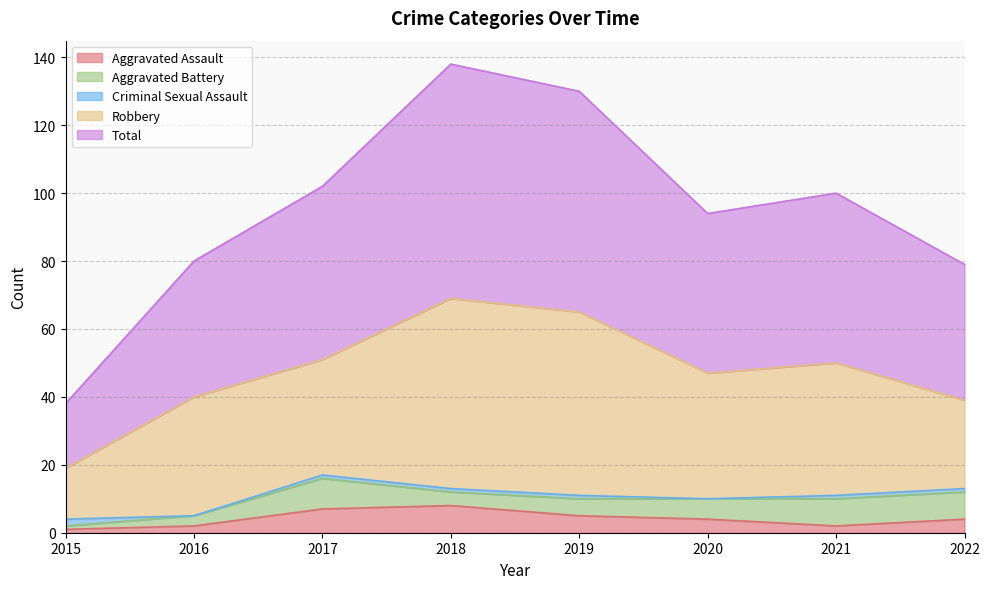

True or false: Aggravated Assault and Total cross at least once.

False